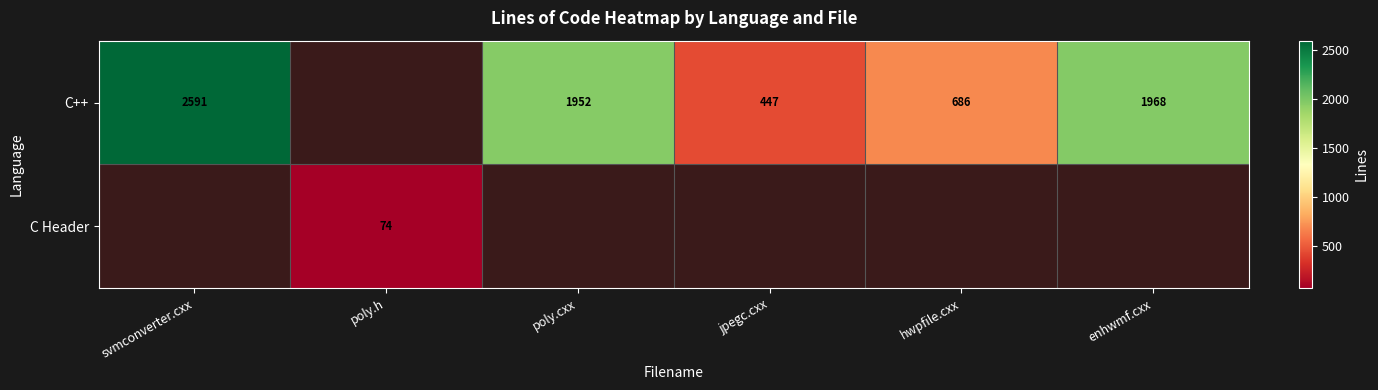

The C++ series shows 1968 at enhwmf.cxx. True or false?

True